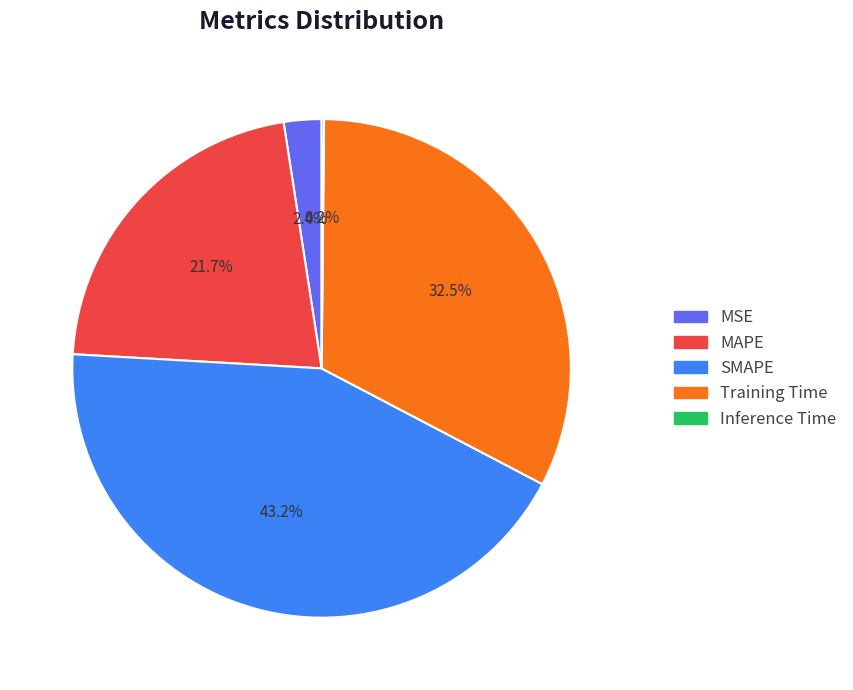

To the nearest percent, what portion does MAPE represent?

22%